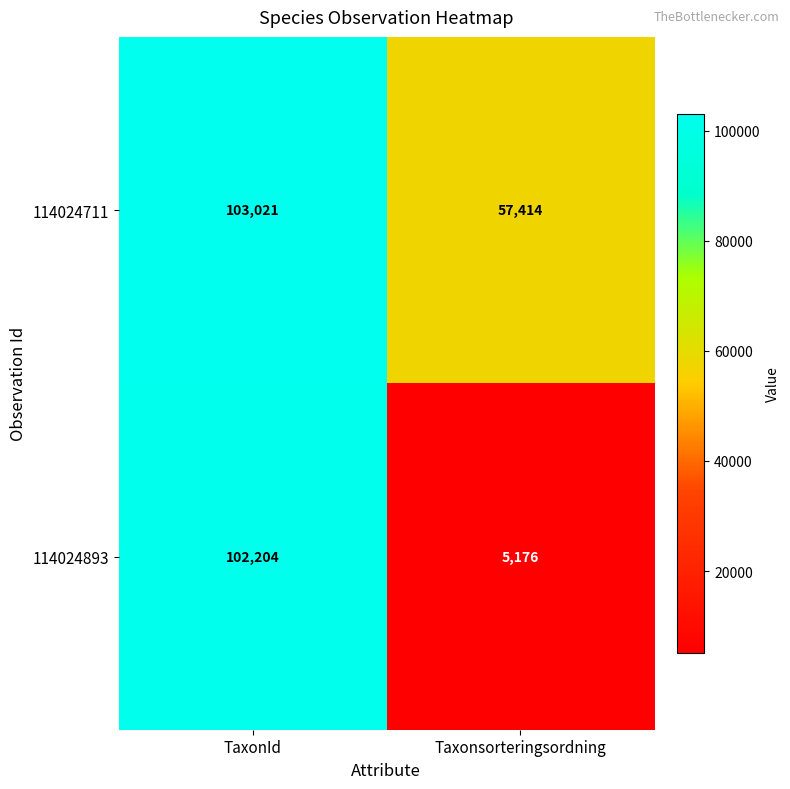

Reading left to right, what are all the values shown in this chart?

114024711: TaxonId=103021	Taxonsorteringsordning=57414
114024893: TaxonId=102204	Taxonsorteringsordning=5176